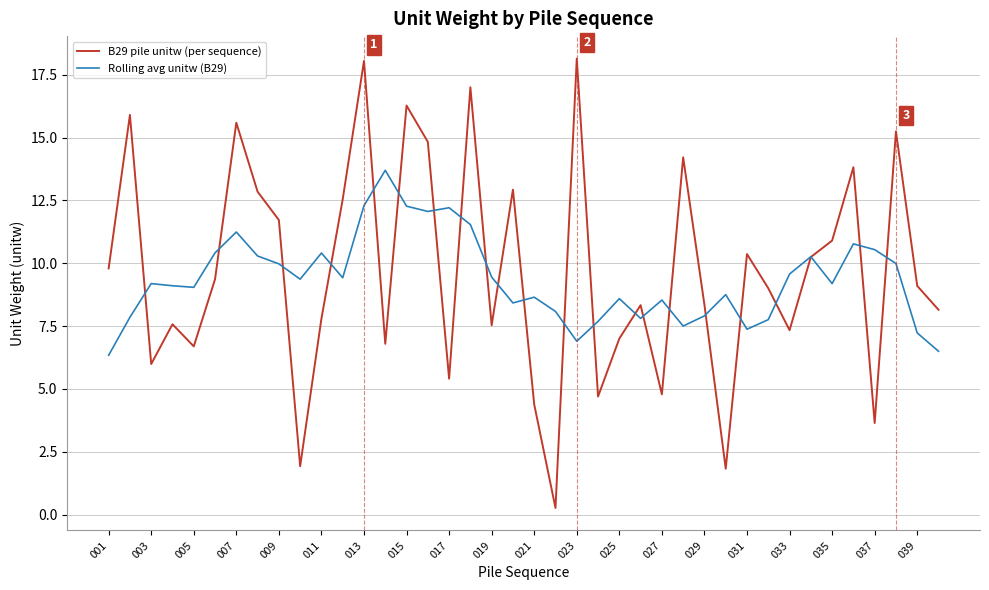

Which series has the largest range (max minus min)?

B29 pile unitw (per sequence)